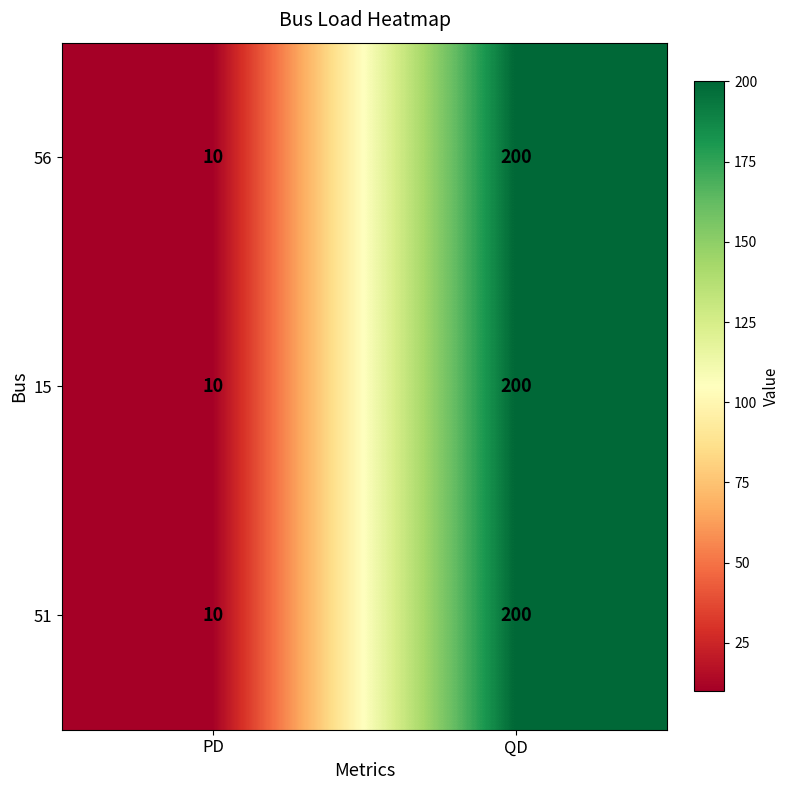

At which category is the sum across all series the highest?

QD